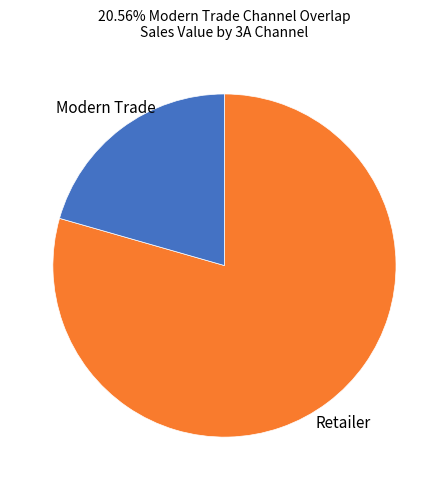

Count the number of slices in the pie.

2